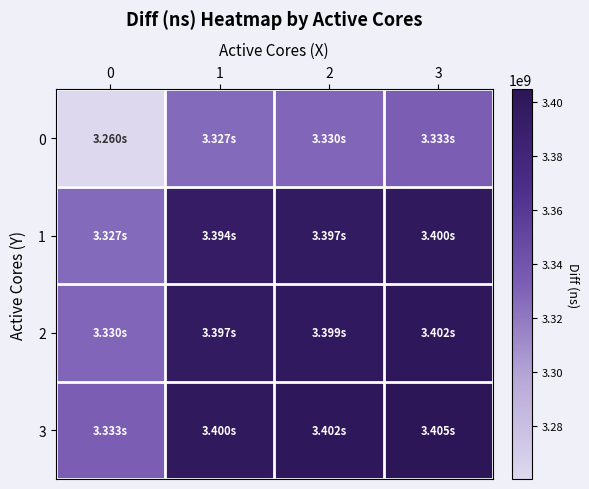

What is the difference between the highest and lowest values at 3?

72259485.5